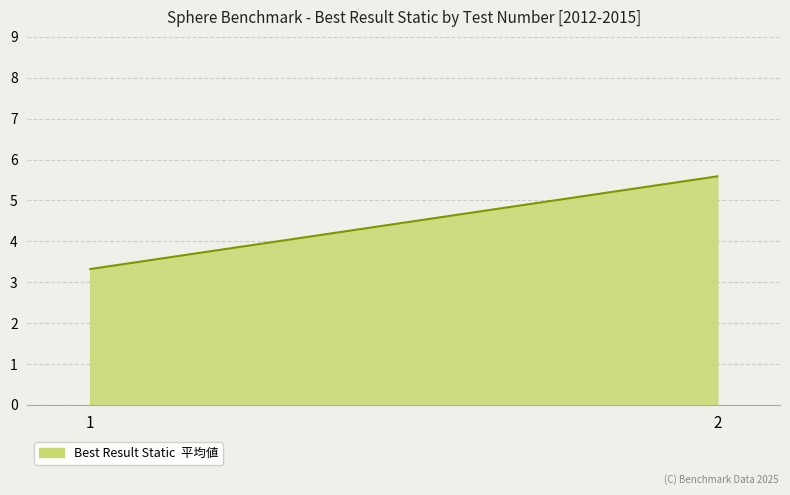

The value at 2 is 8.6. True or false?

False